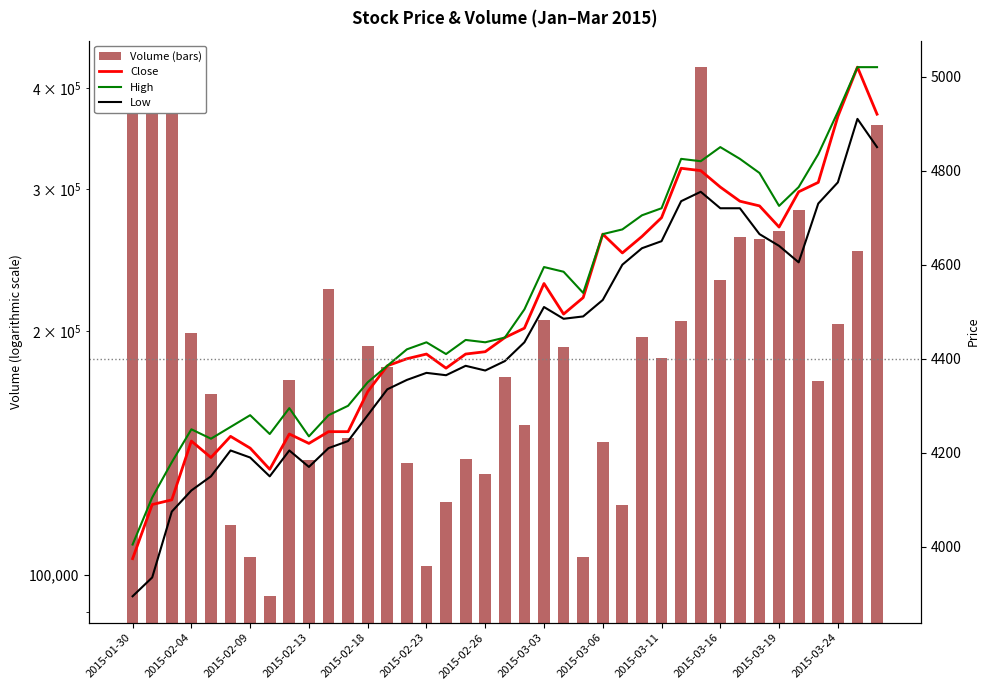

Is it true that Volume (bars) equals 133300 at 2015-02-26?

True